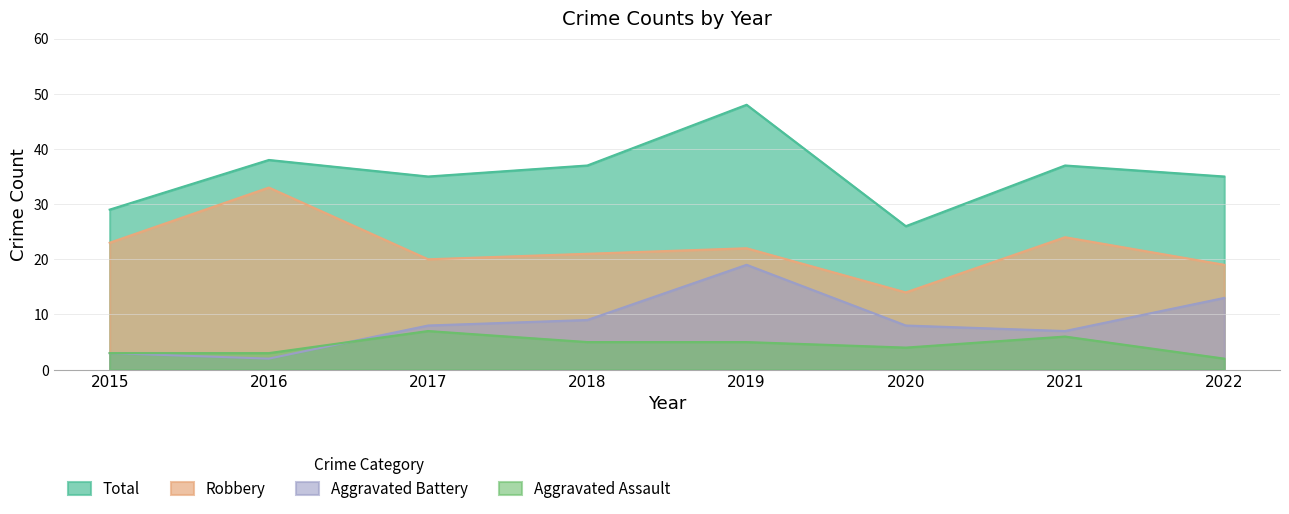

Which category has the highest value across all series?

2019